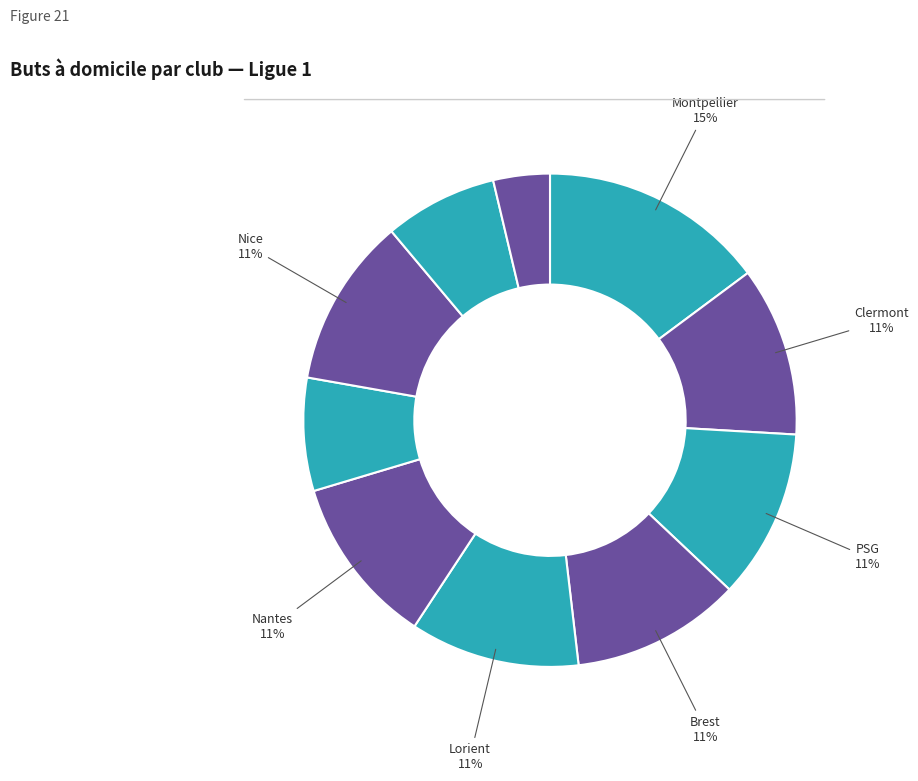

Is there any slice that represents more than half of the pie?

No